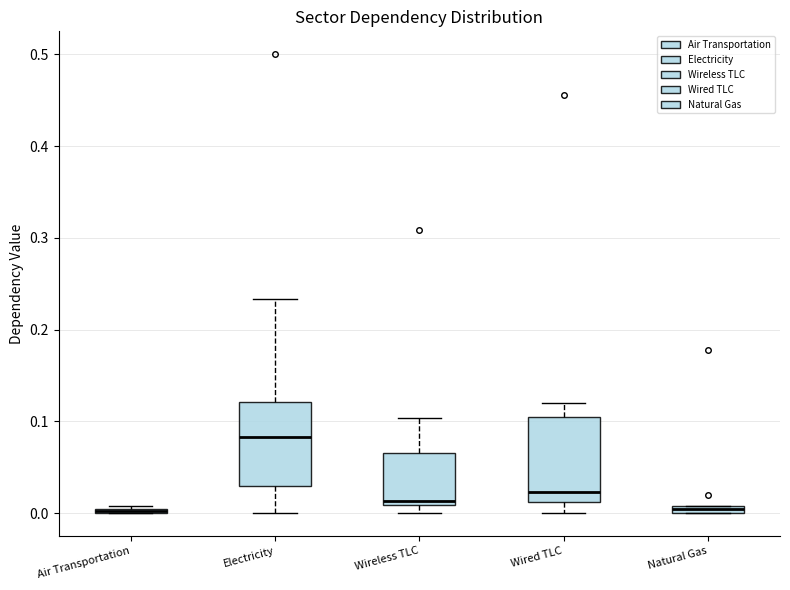

Where is the upper edge of the box for Wireless TLC on the y-axis? The values are not printed on the chart, so give them approximately, as read against the axis.

0.07